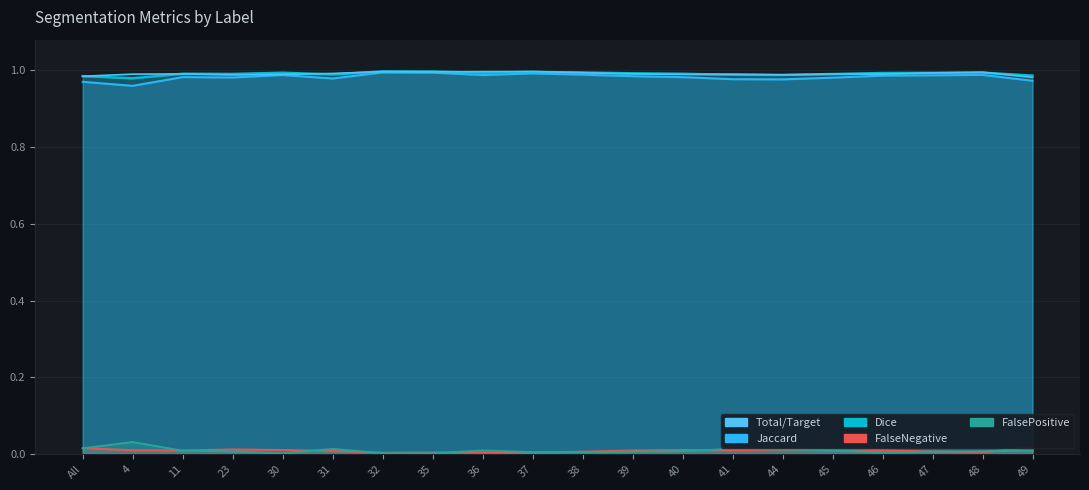

List the series in order of their peak value, highest first.

Dice, Total/Target, Jaccard, FalsePositive, FalseNegative